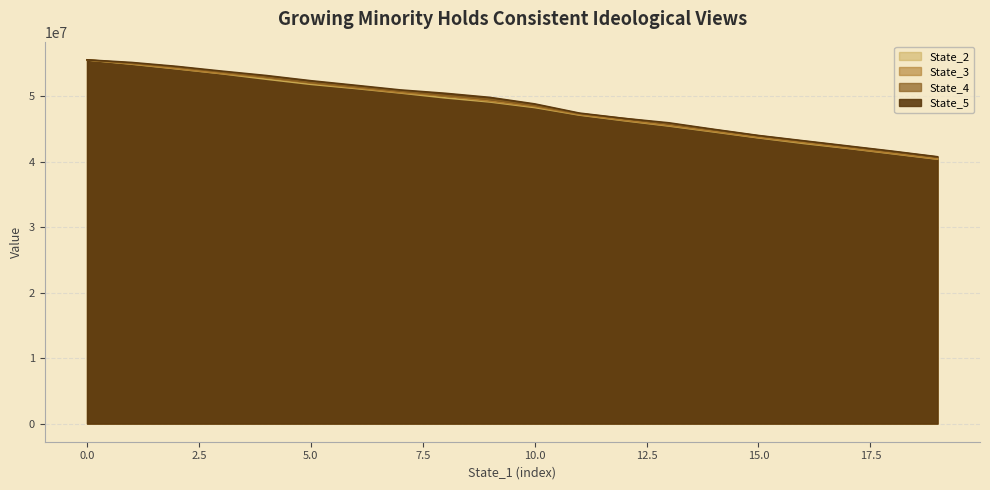

How many times do State_2 and State_3 cross each other?

1